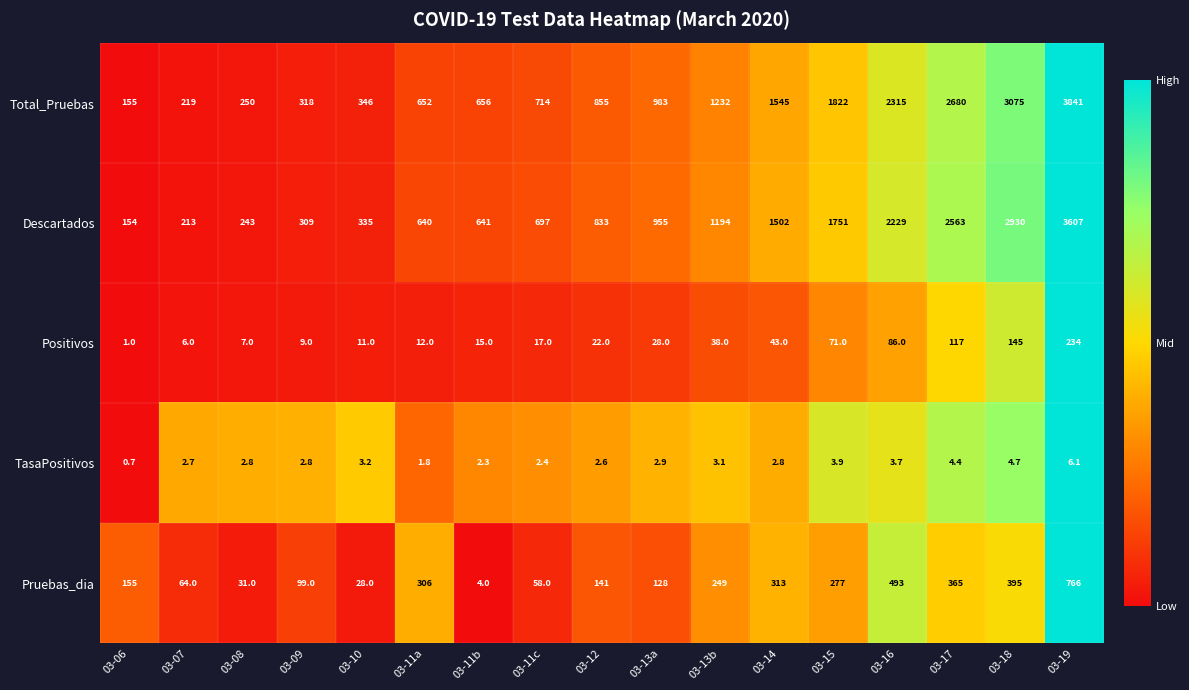

What is the spread (max minus min) of values at 03-15?

1818.1